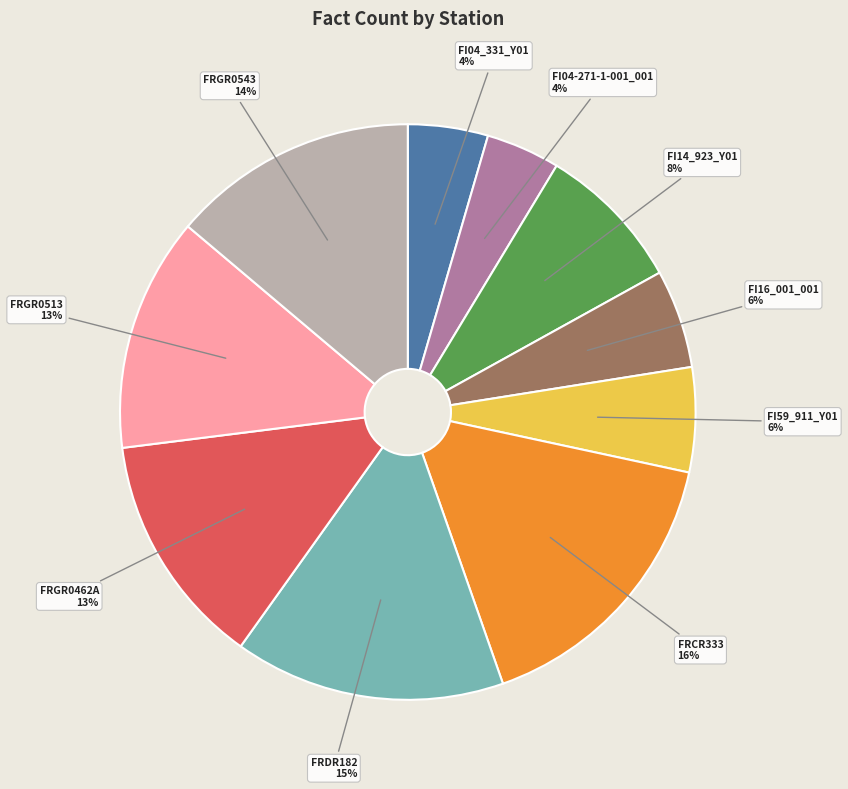

To the nearest percent, what is the difference between the largest and smallest slice percentages?

12%